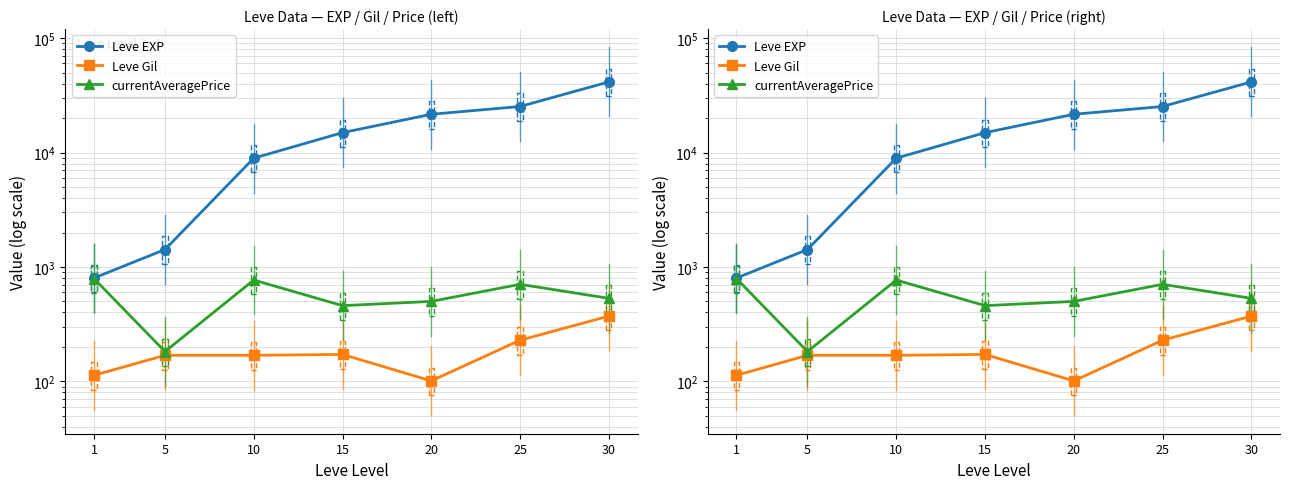

At how many categories does at least one series exceed 2672?

5